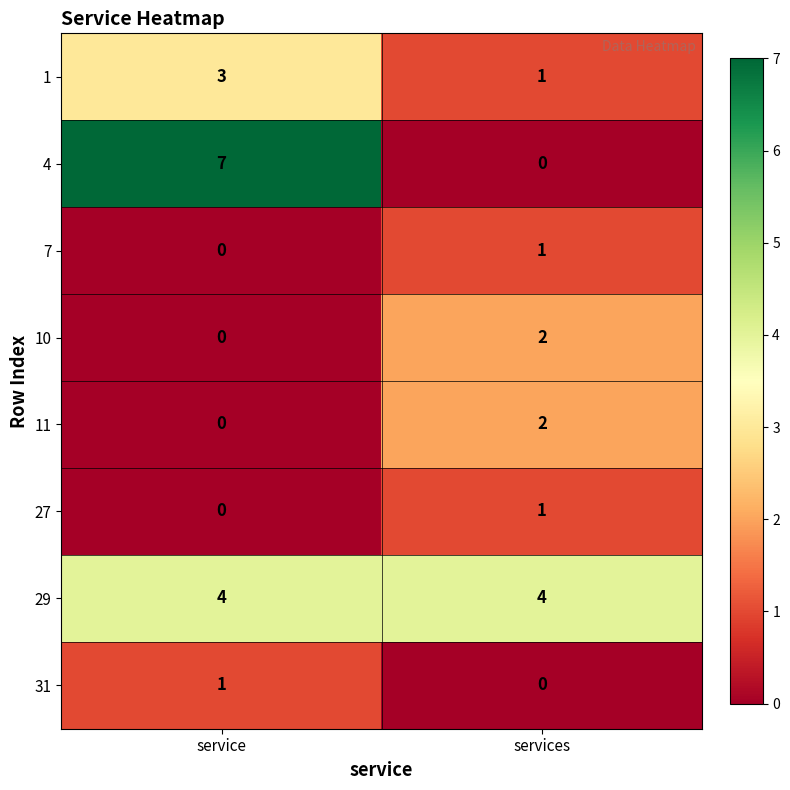

Which series has the widest spread of values?

4